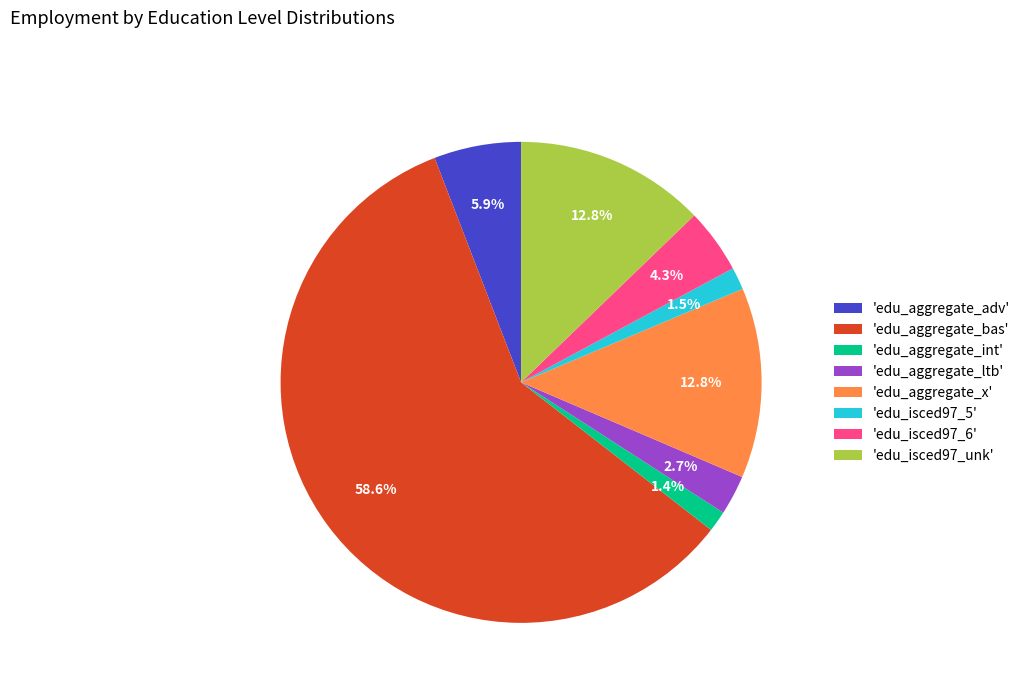

Is there any slice that represents more than half of the pie?

Yes